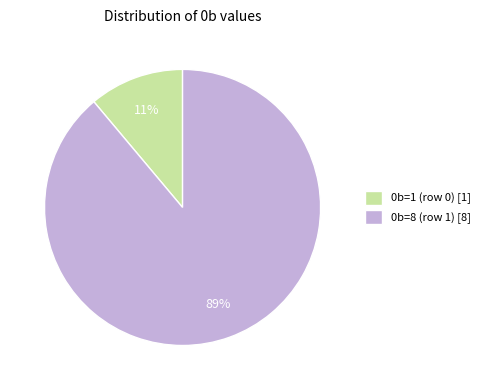

Does 0b=8 (row 1) represent more than half of the total?

Yes